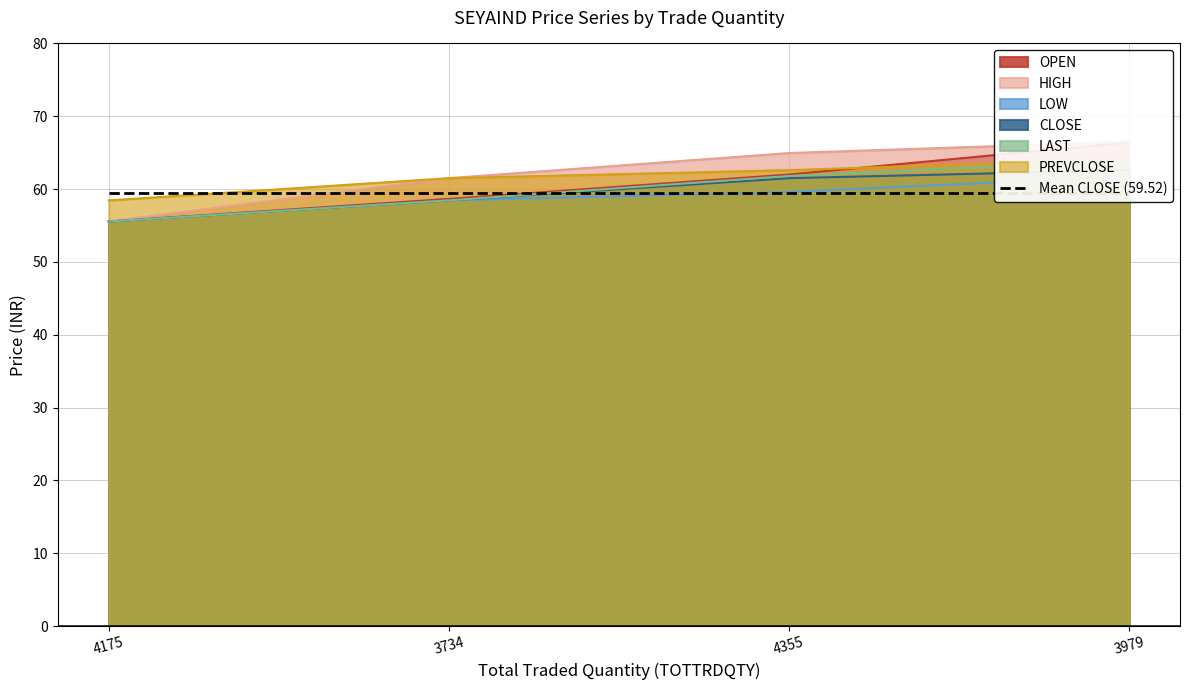

Which series has the largest total across all categories?

HIGH